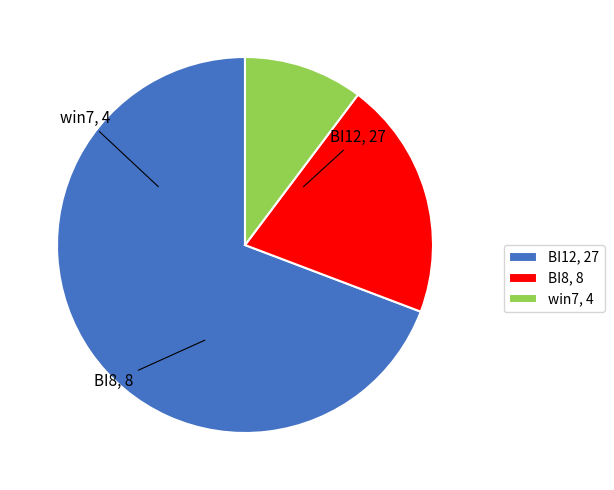

Is the sum of BI12 and BI8 greater than half?

Yes